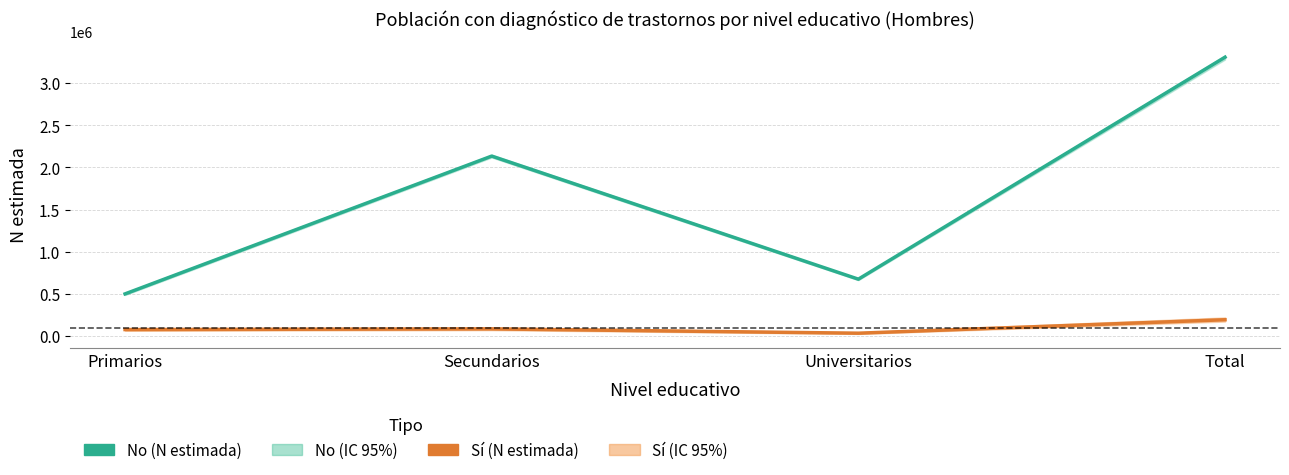

What is the label of the 1st point from the right?

Total